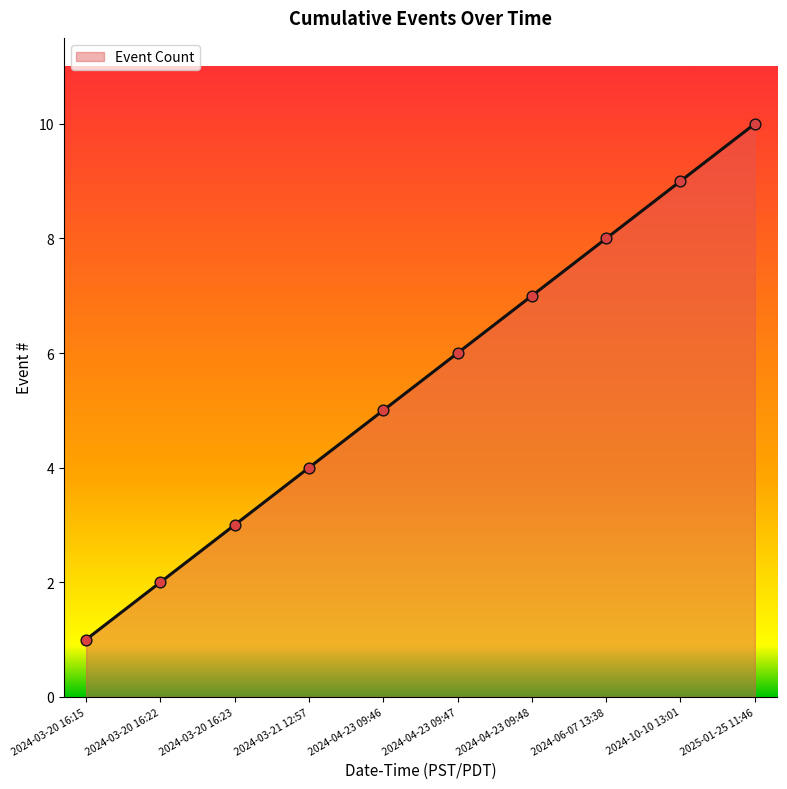

Approximately how many times larger is the value at 2024-04-23 09:48 compared to 2024-03-20 16:23?

2.3